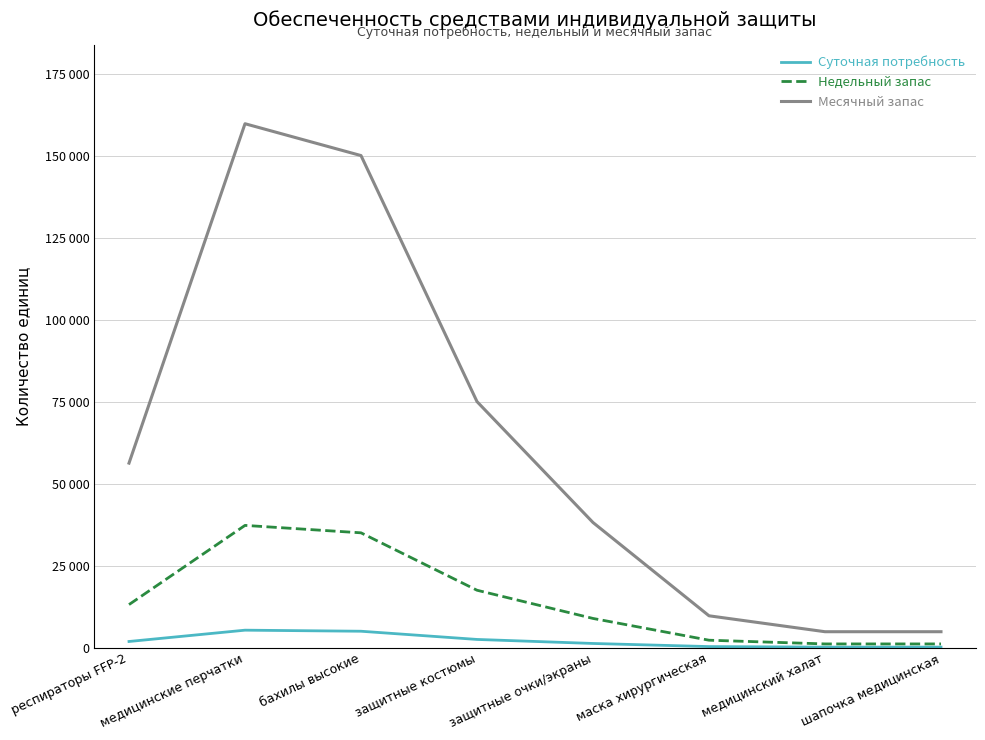

What are all the series names shown in the legend?

Суточная потребность, Недельный запас, Месячный запас